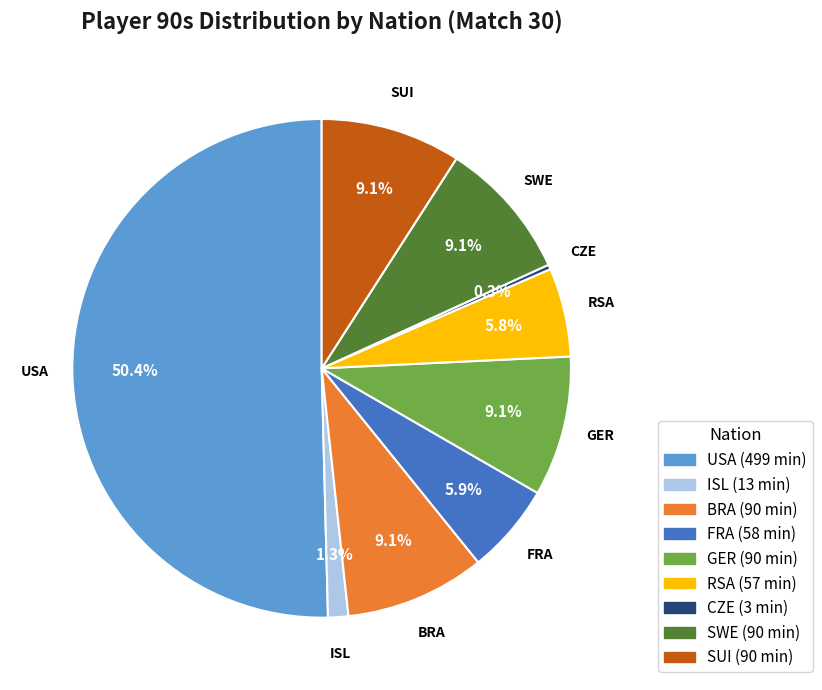

Combined, what portion of the pie is CZE and ISL?

1.6%